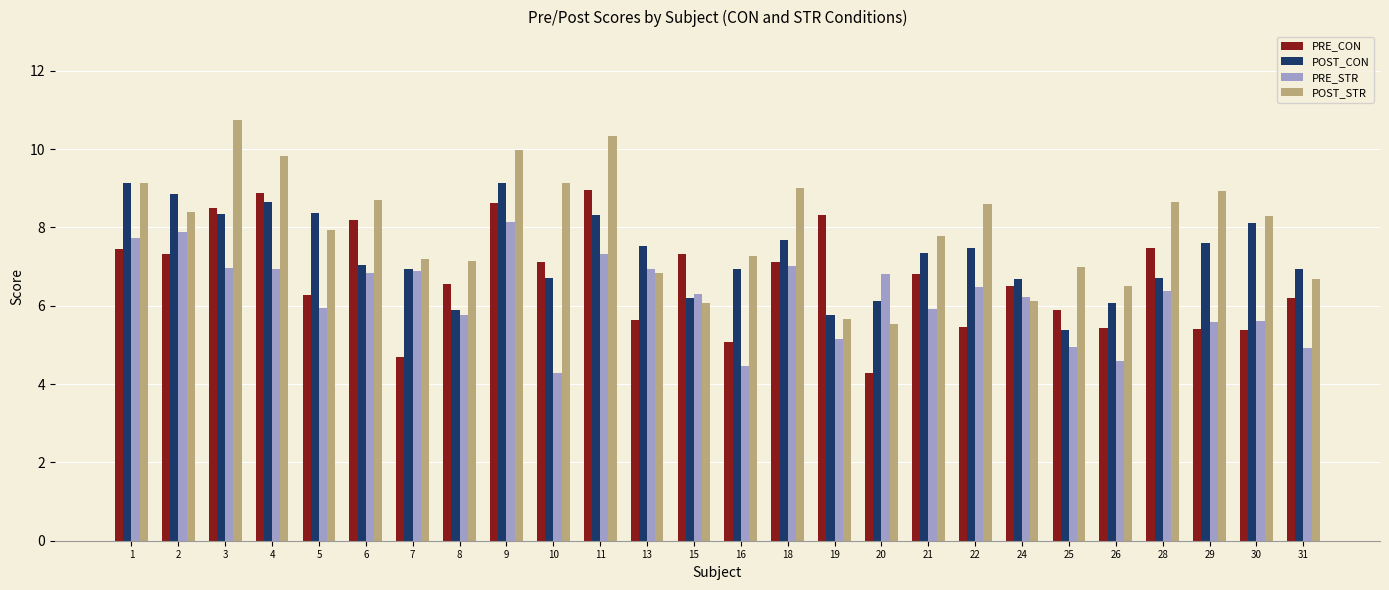

What is the value of the POST_CON bar at the 11th from the left?

8.3